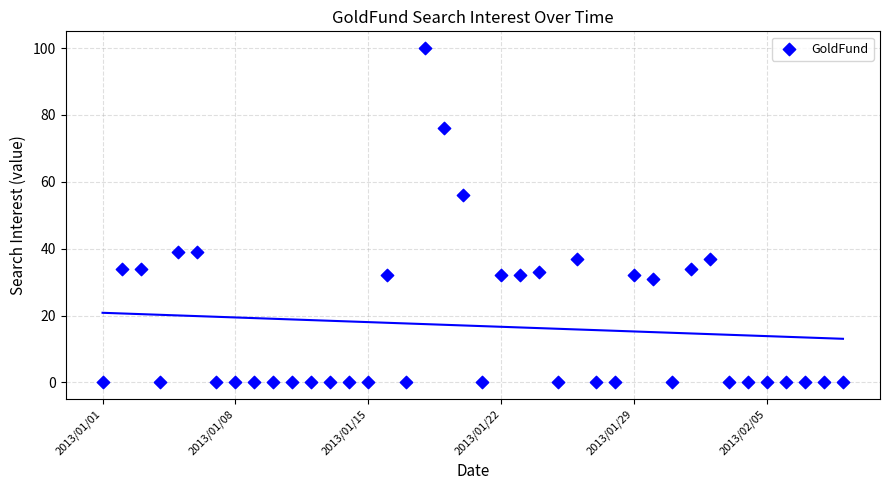

What is the range of Y values (max minus min)?

100